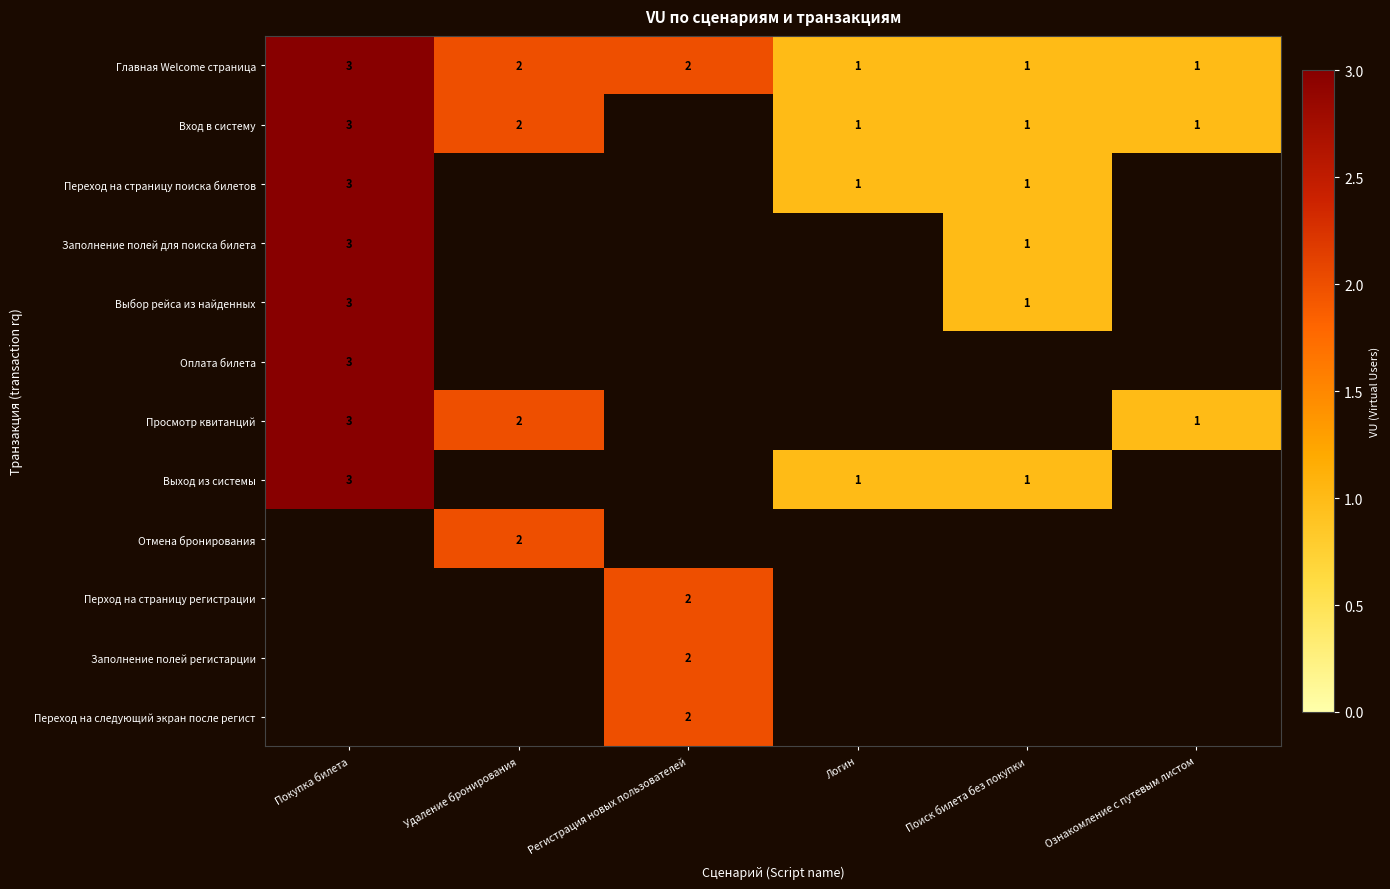

The Выход из системы series shows 1 at Поиск билета без покупки. True or false?

True